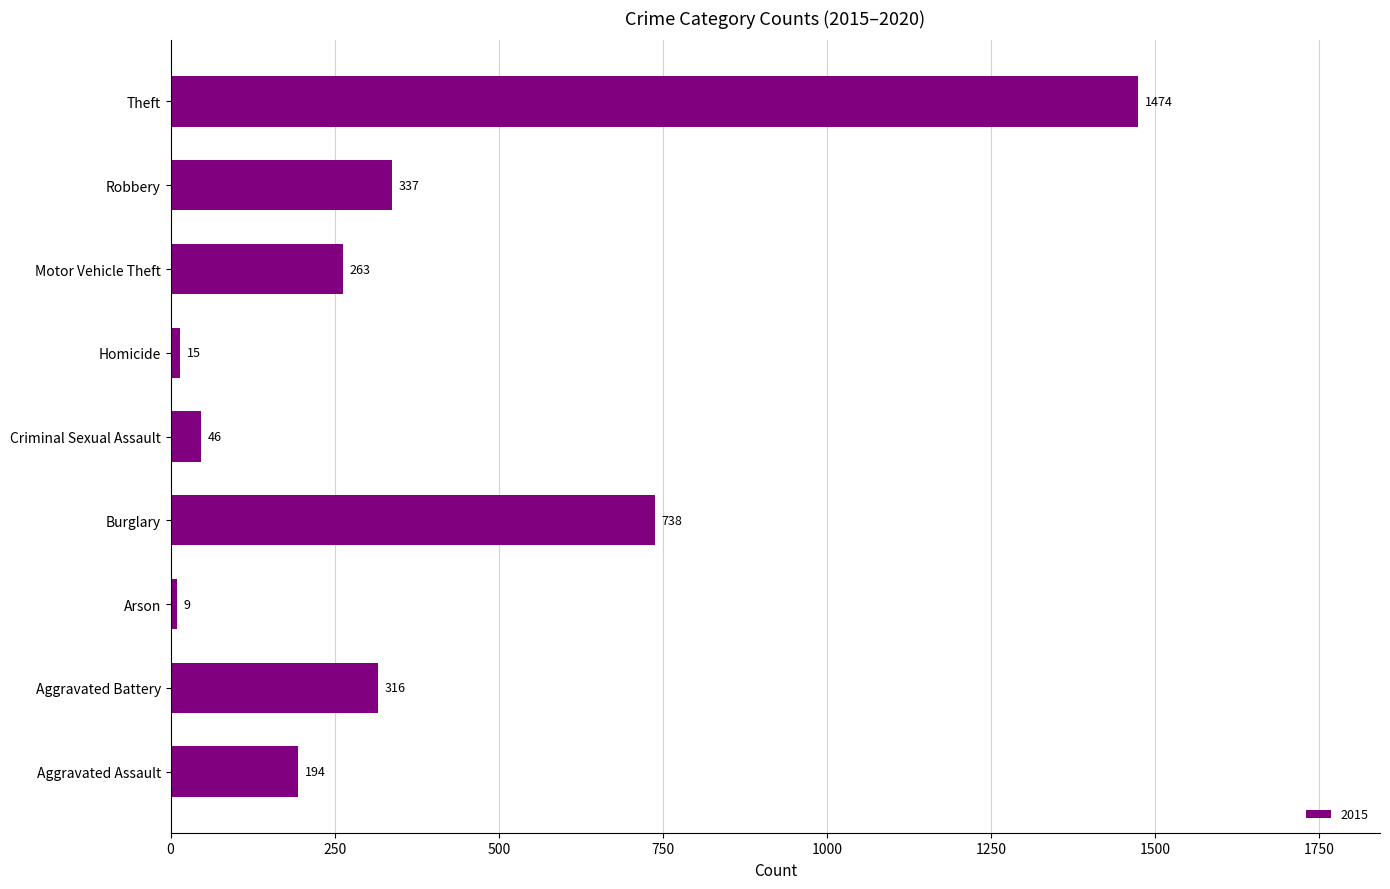

At which category does the chart reach its minimum across all series?

Arson